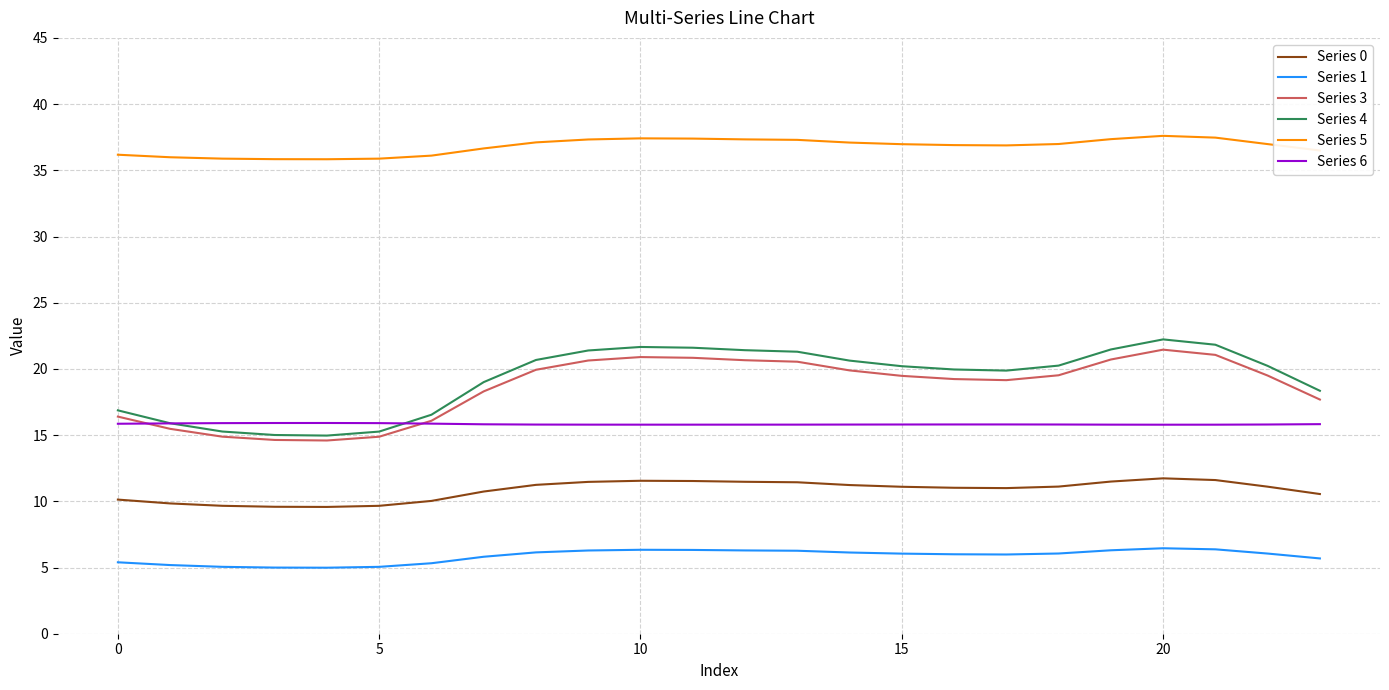

True or false: Series 5 and Series 6 intersect in this chart.

False